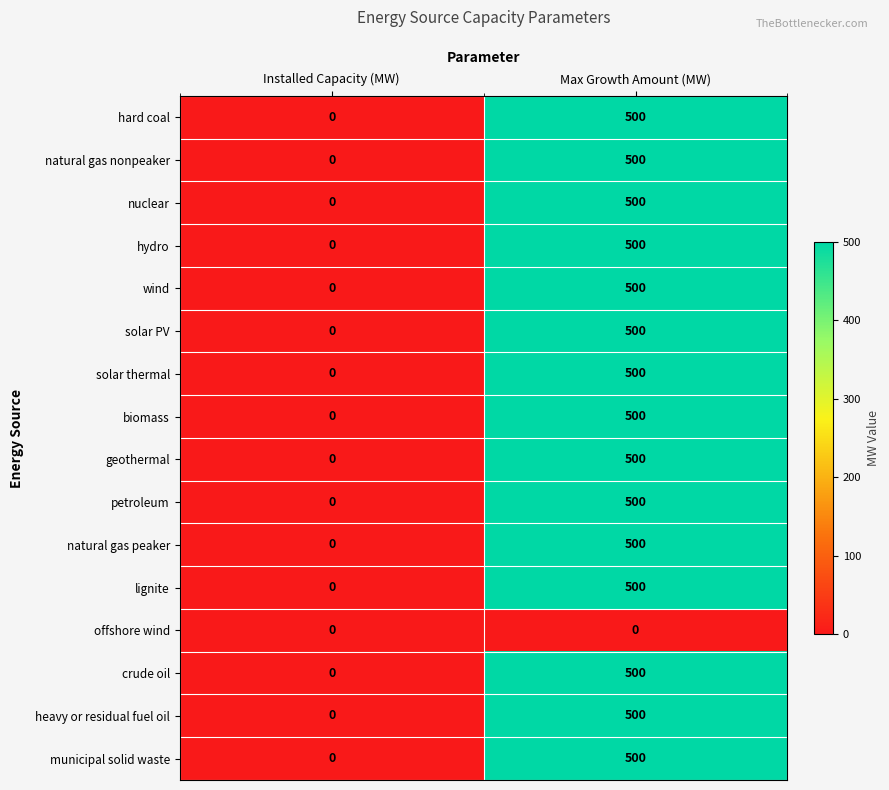

What is the approximate value of solar PV at Max Growth Amount (MW)?

500